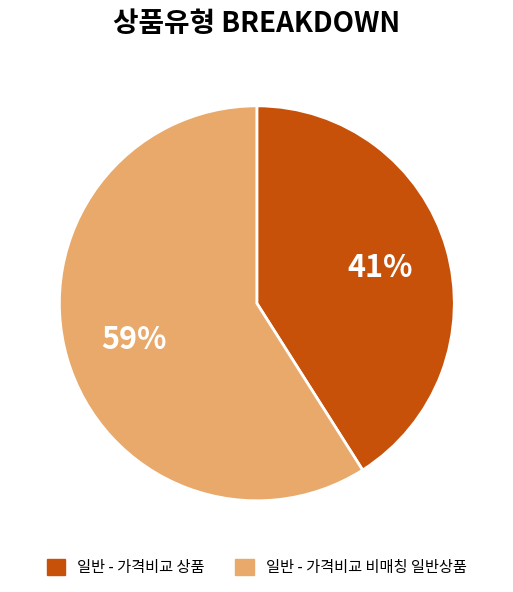

Count the number of slices in the pie.

2